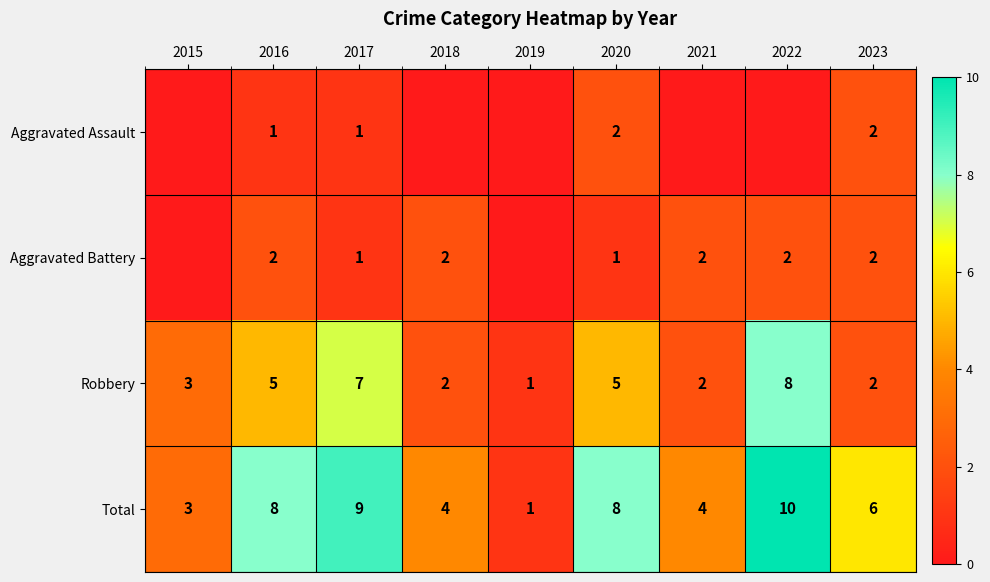

What is the difference between the Aggravated Battery values at 2017 and 2016?

1